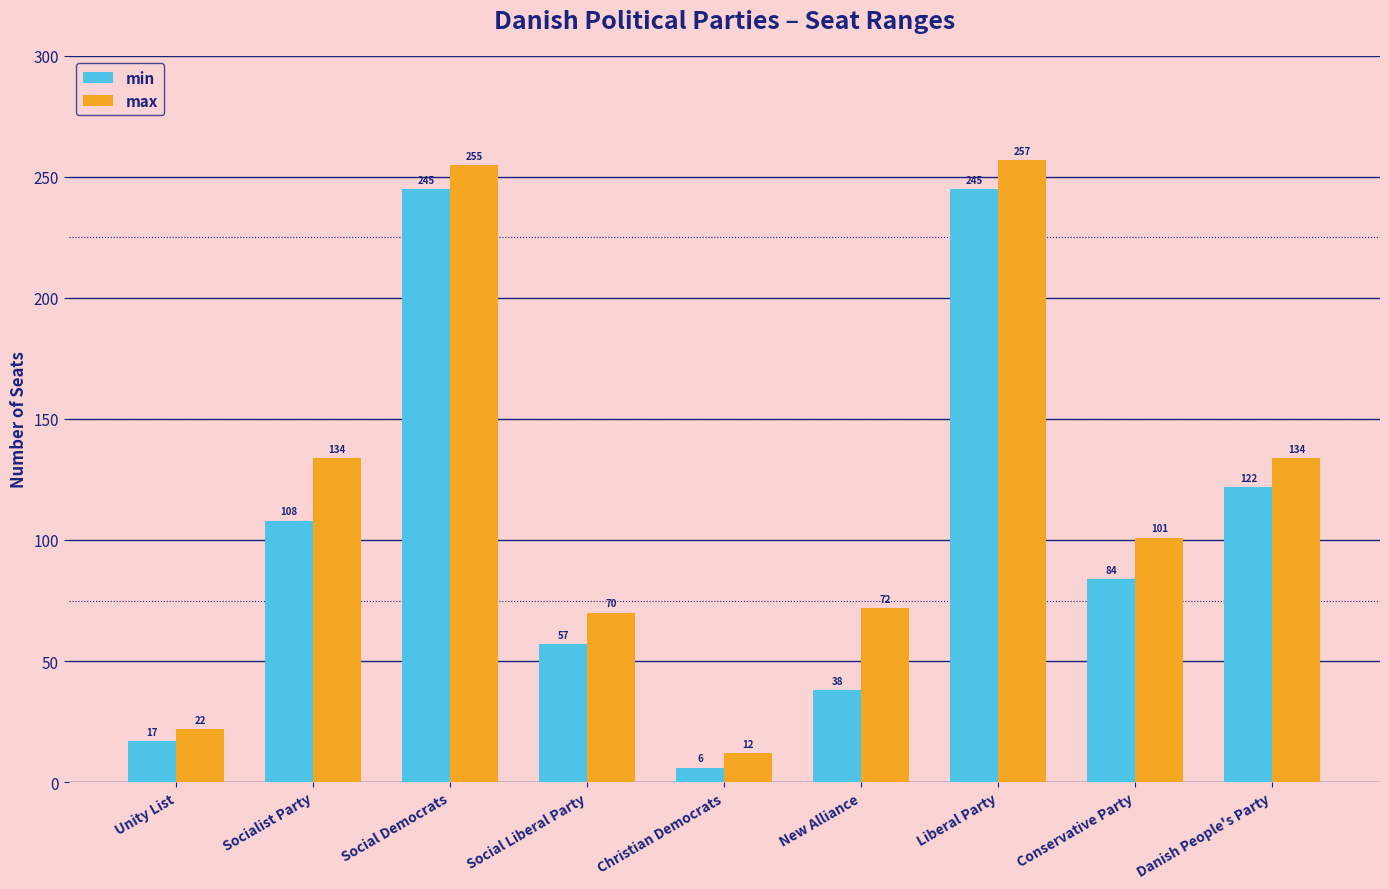

What is the sum of the min values at Conservative Party and Liberal Party?

329